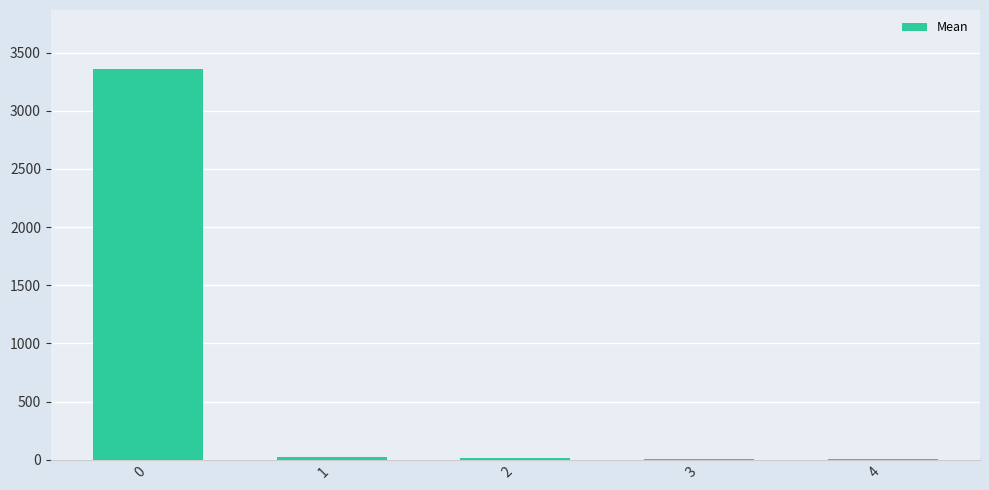

The chart shows a value of 813.1 at 0. True or false?

False